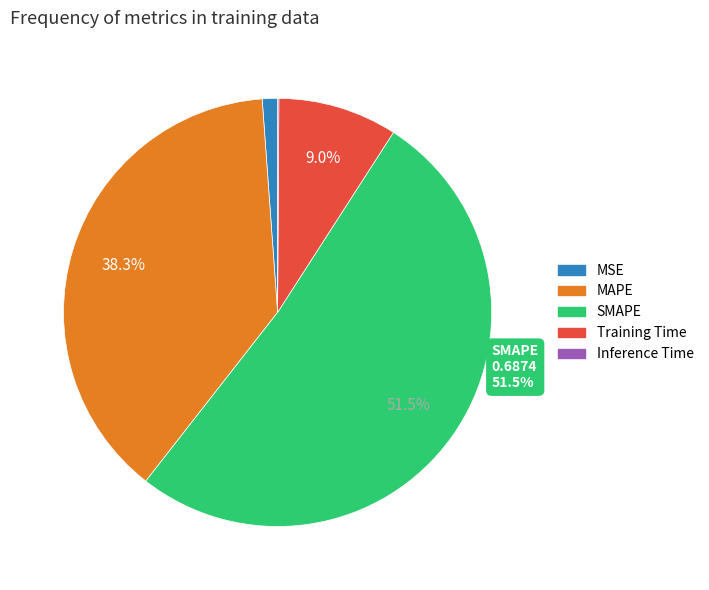

To the nearest percent, what percentage of the pie is MAPE?

38%